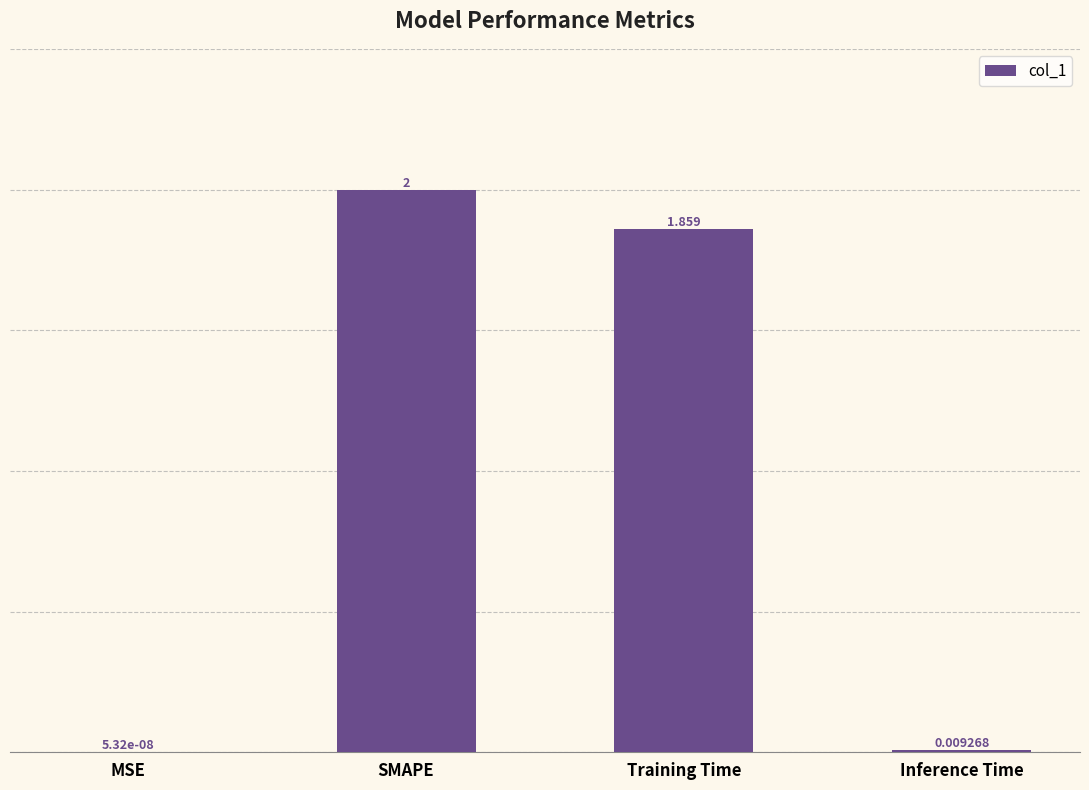

Is it true that the value at SMAPE is 2.0?

True